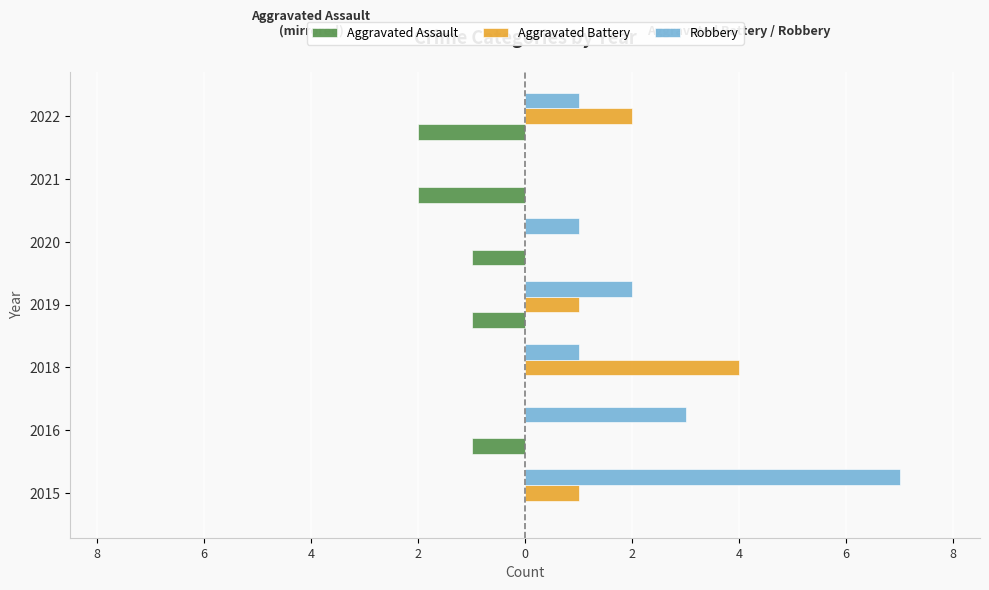

What are all the series names shown in the legend?

Aggravated Assault, Aggravated Battery, Robbery